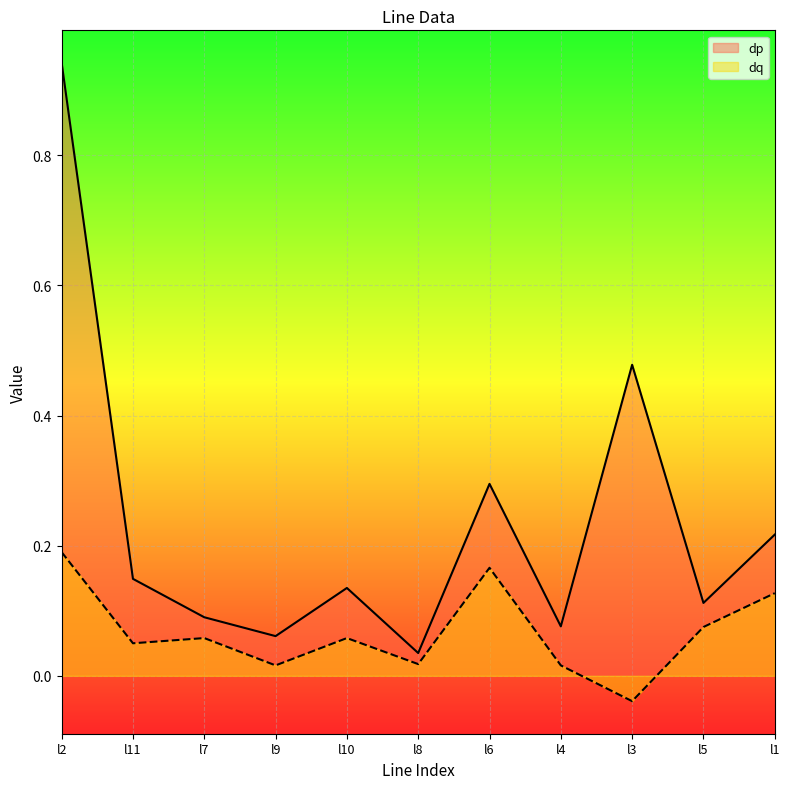

Where does the dq series first go above 0?

l2